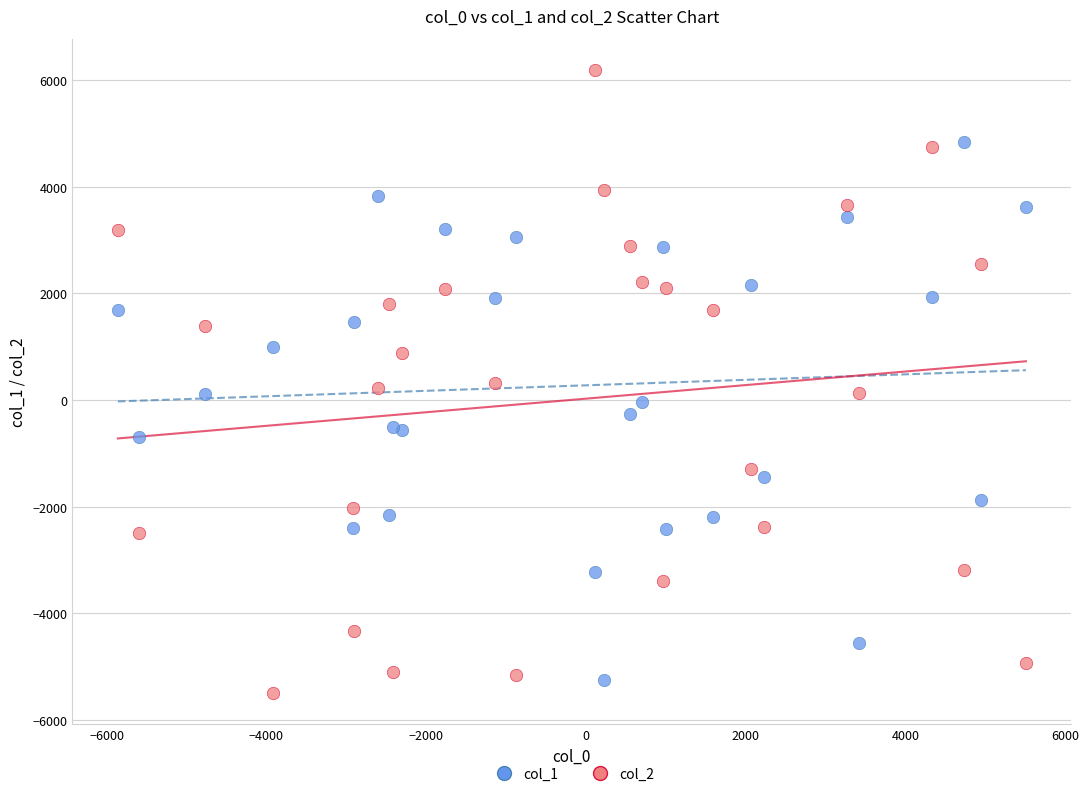

What is the X range (max minus min) for the scatter plot?

11368.3